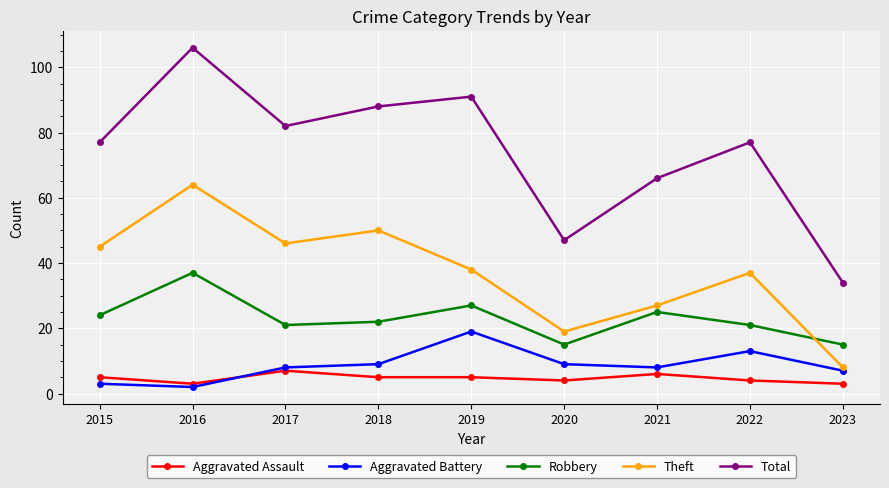

What is the average value of the Robbery series?

23